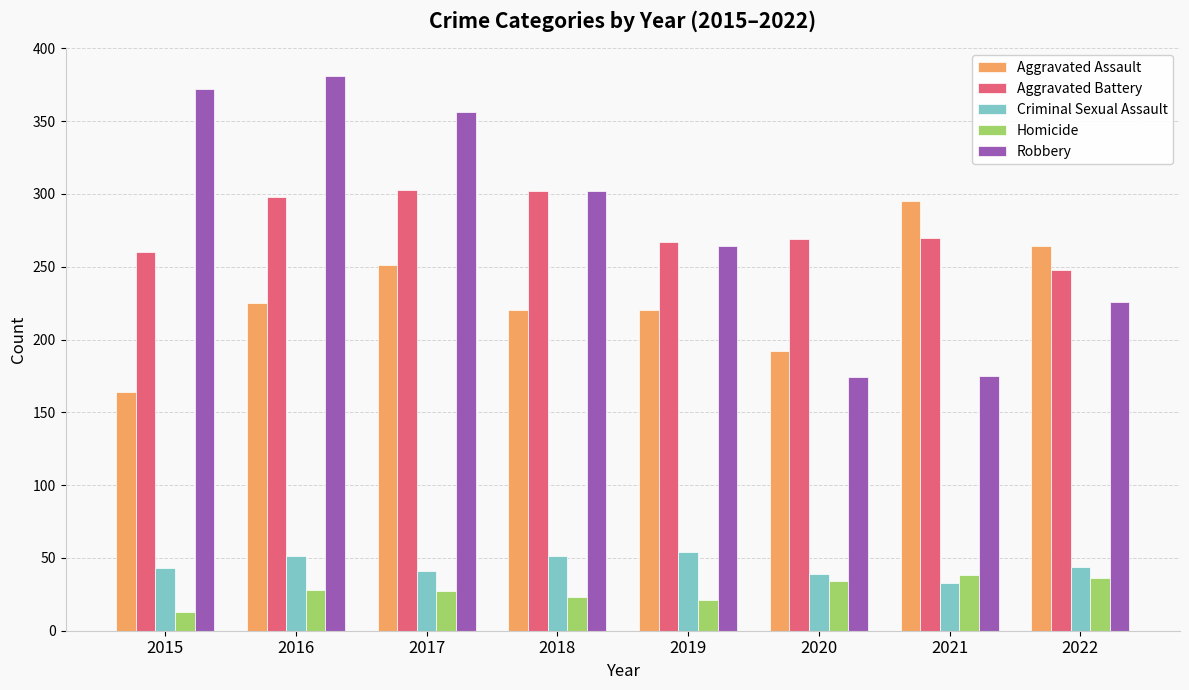

What is the lowest value of the Aggravated Battery series?

248